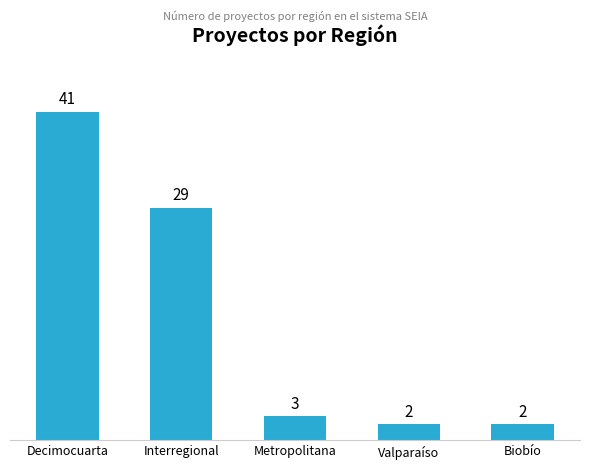

True or false: the data shows 39 at Interregional.

False